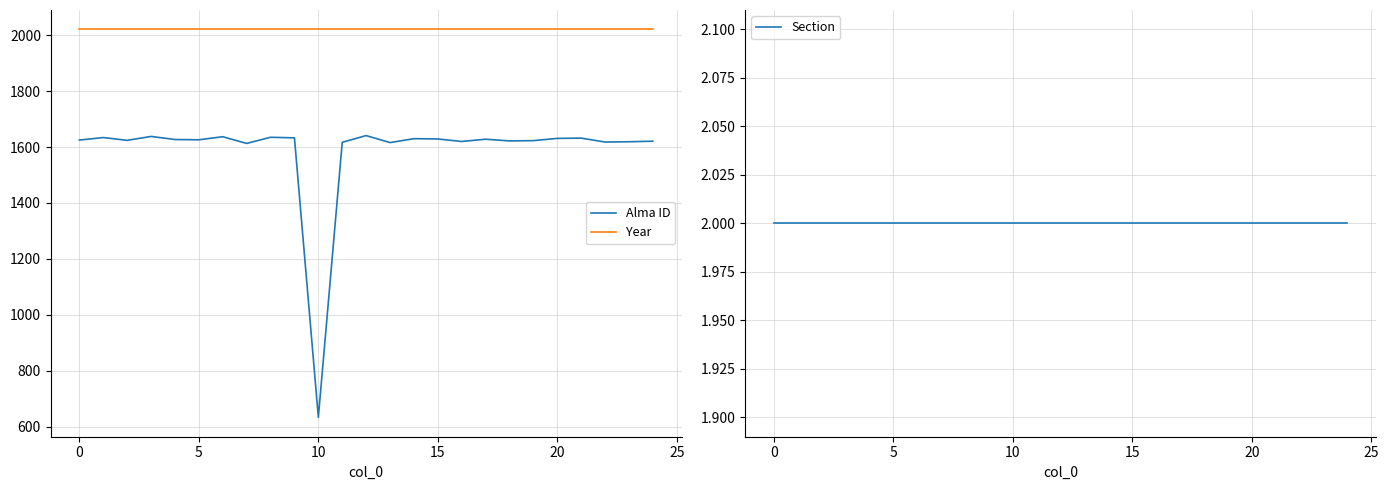

What is the average value of the Alma ID series?

1587